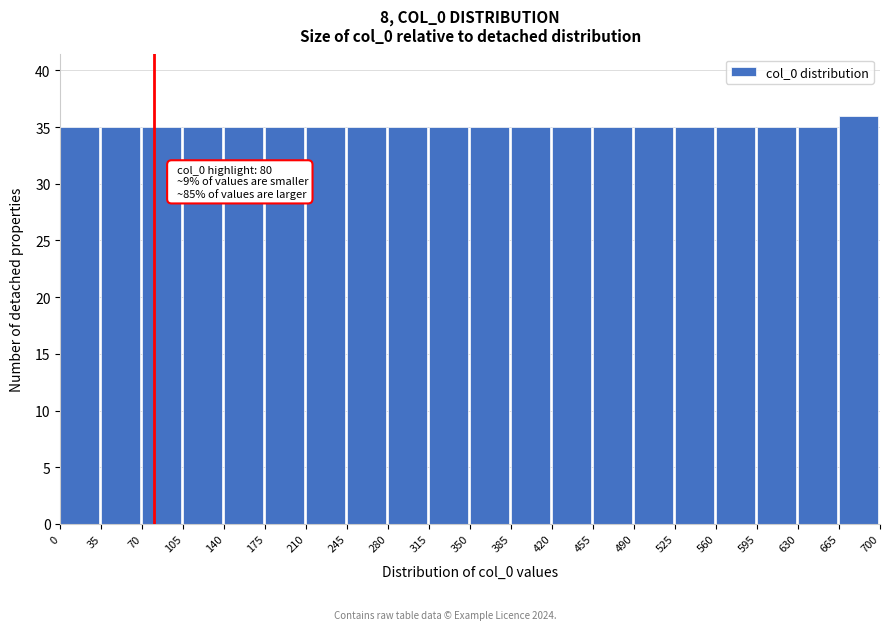

Over which range of the x-axis is the bar tallest?

665 to 700